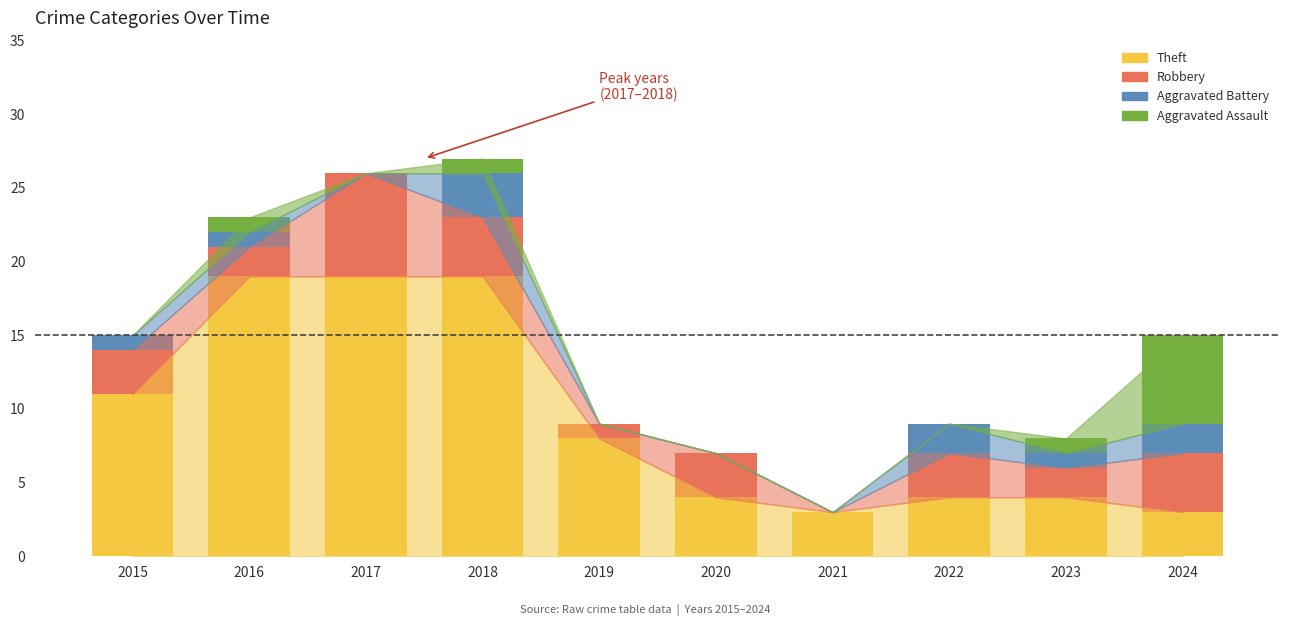

What is the total value across all series at 2023?

8